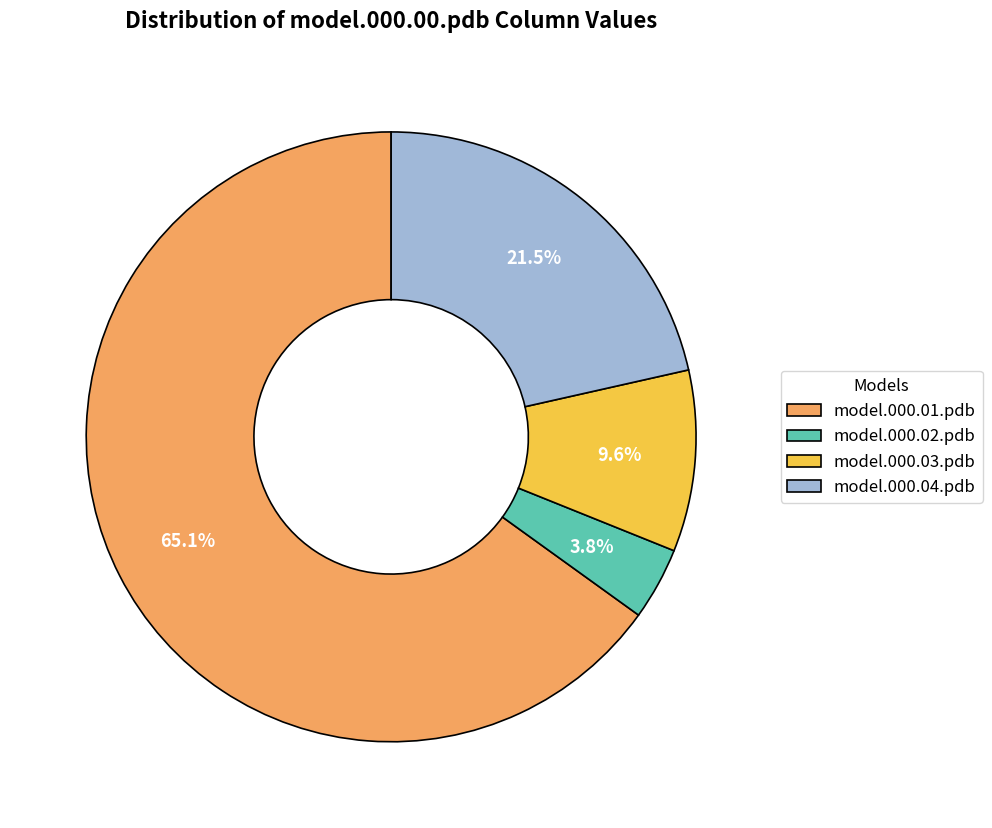

What percentage is the model.000.02.pdb slice, to the nearest percent?

4%